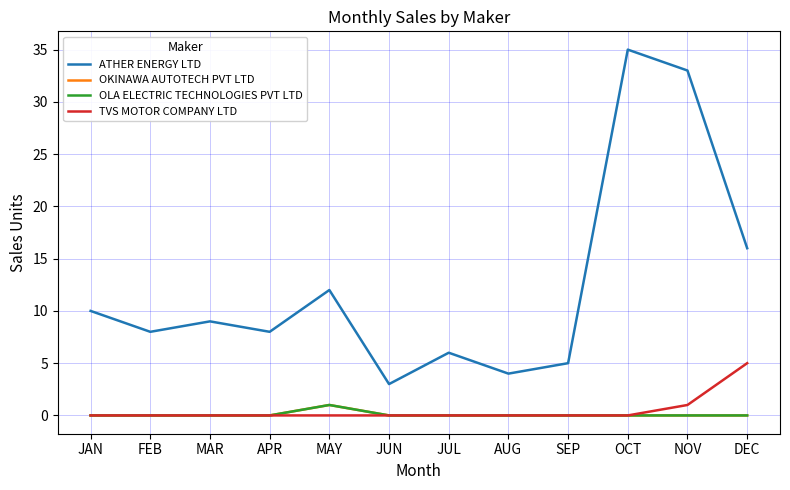

What position from the left is JUL?

7